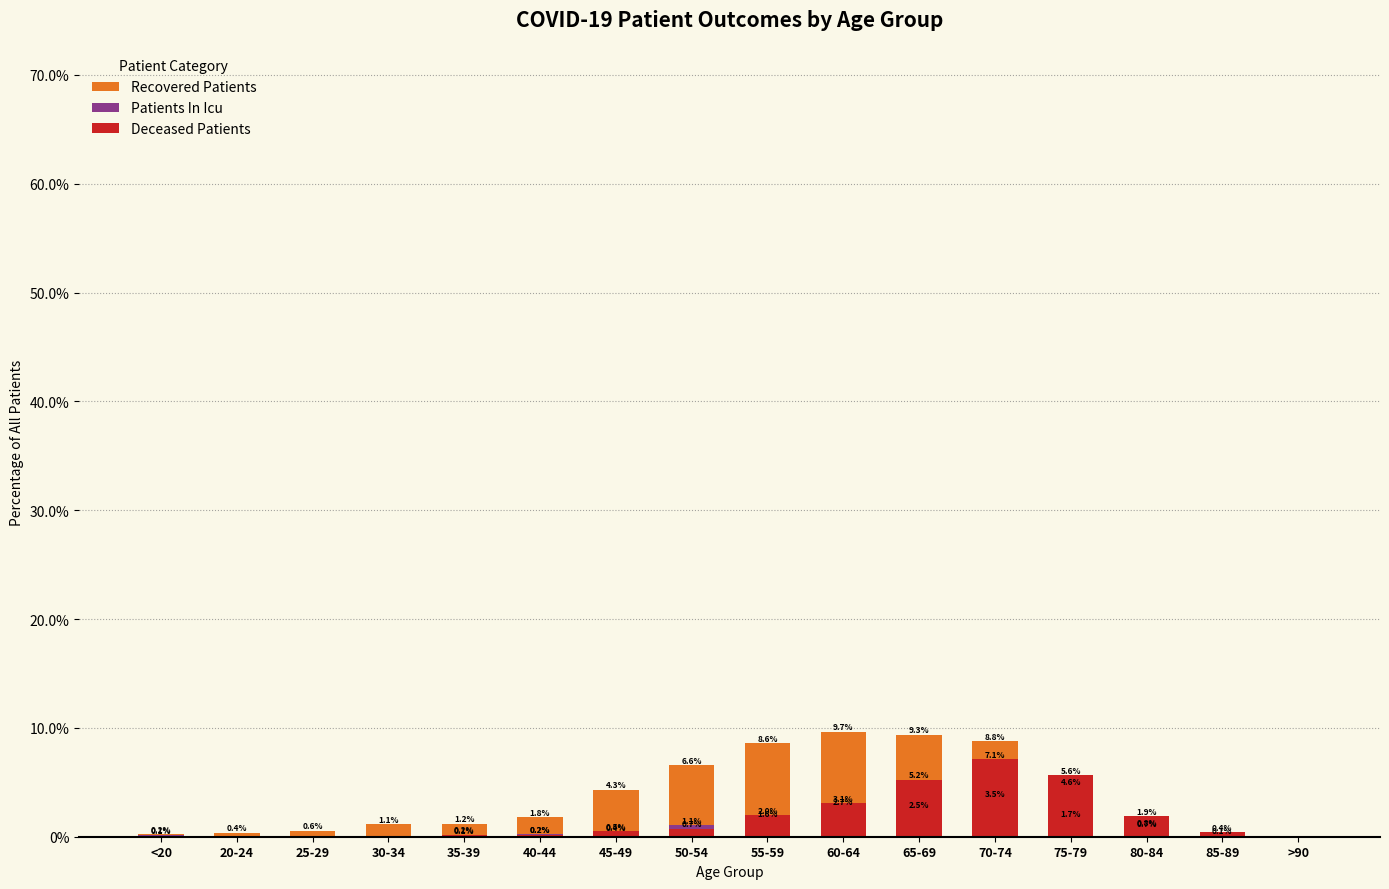

Reading left to right, extract all data points from this chart.

Recovered Patients: <20=0.2	20-24=0.4	25-29=0.6	30-34=1.1	35-39=1.2	40-44=1.8	45-49=4.3	50-54=6.6	55-59=8.6	60-64=9.7	65-69=9.3	70-74=8.8	75-79=4.6	80-84=0.8	85-89=0.1	>90=0.0
Patients In Icu: <20=0.1	20-24=0.0	25-29=0.0	30-34=0.0	35-39=0.1	40-44=0.2	45-49=0.4	50-54=1.1	55-59=1.6	60-64=2.7	65-69=2.5	70-74=3.5	75-79=1.7	80-84=0.7	85-89=0.0	>90=0.0
Deceased Patients: <20=0.0	20-24=0.0	25-29=0.0	30-34=0.0	35-39=0.2	40-44=0.2	45-49=0.5	50-54=0.7	55-59=2.0	60-64=3.1	65-69=5.2	70-74=7.1	75-79=5.6	80-84=1.9	85-89=0.4	>90=0.0